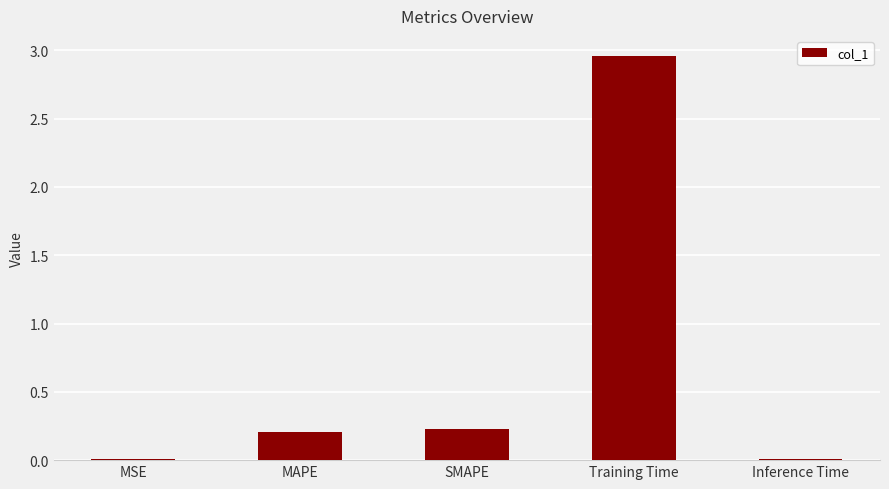

What is the sum of all values?

3.4